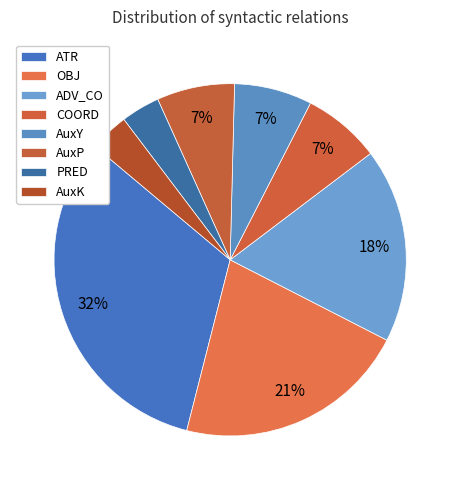

Count the number of slices in the pie.

8